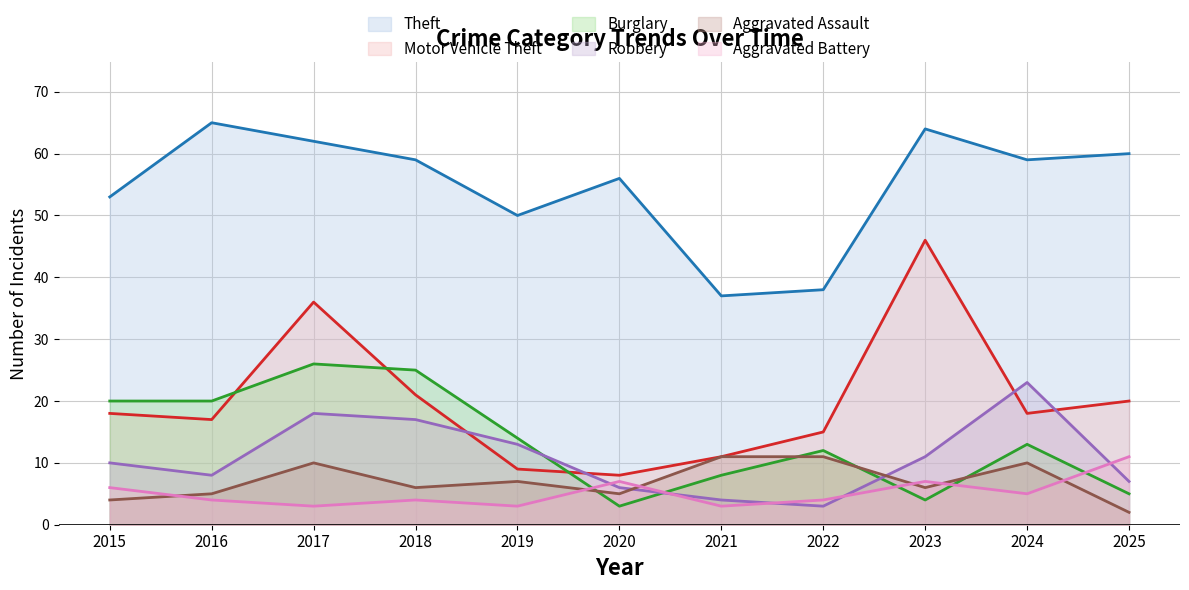

Which label corresponds to the smallest value in the chart?

2025